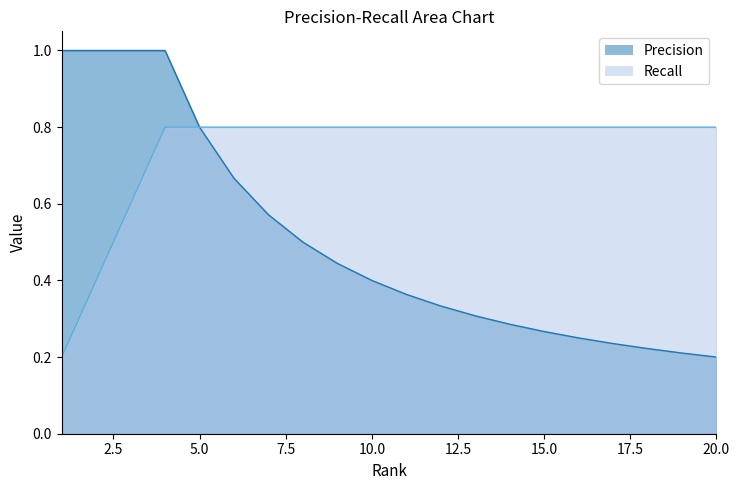

Reading left to right, what are all the values shown in this chart?

Precision: 1=1.0	2=1.0	3=1.0	4=1.0	5=0.8	6=0.7	7=0.6	8=0.5	9=0.4	10=0.4	11=0.4	12=0.3	13=0.3	14=0.3	15=0.3	16=0.2	17=0.2	18=0.2	19=0.2	20=0.2
Recall: 1=0.2	2=0.4	3=0.6	4=0.8	5=0.8	6=0.8	7=0.8	8=0.8	9=0.8	10=0.8	11=0.8	12=0.8	13=0.8	14=0.8	15=0.8	16=0.8	17=0.8	18=0.8	19=0.8	20=0.8